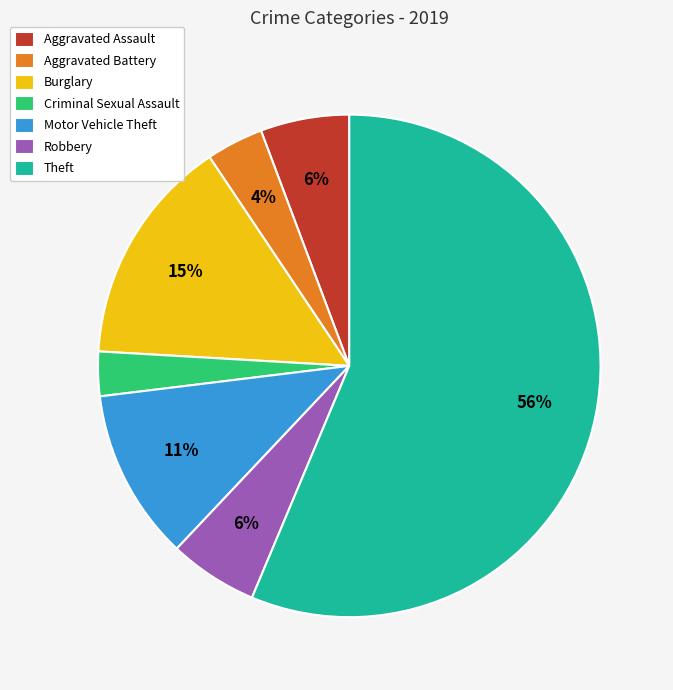

Does Theft account for over 50% of the chart?

Yes